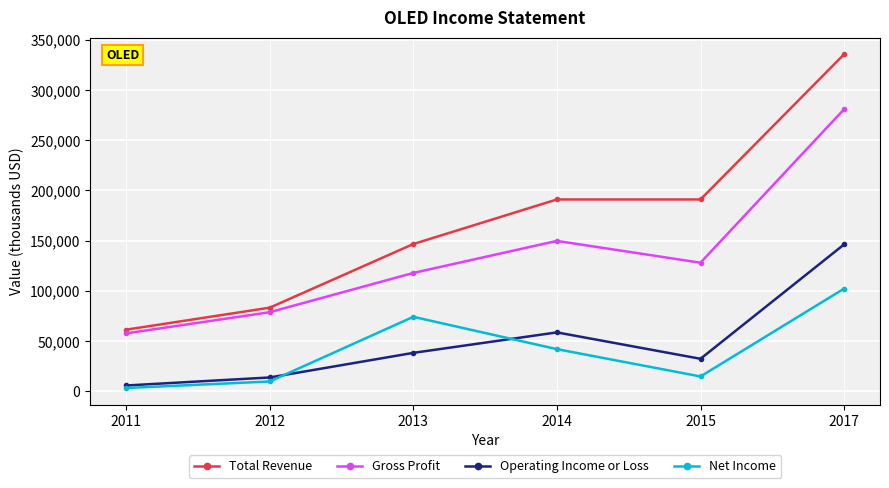

The Total Revenue series shows 119233 at 2017. True or false?

False